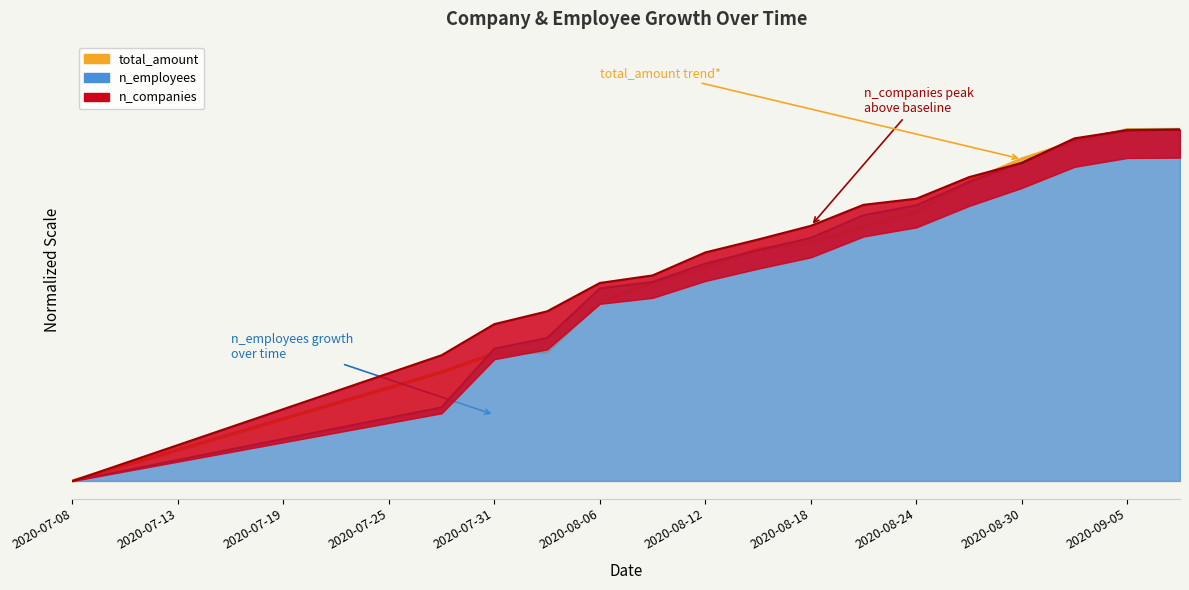

What is the change in value from 16 to 21?

+0.2